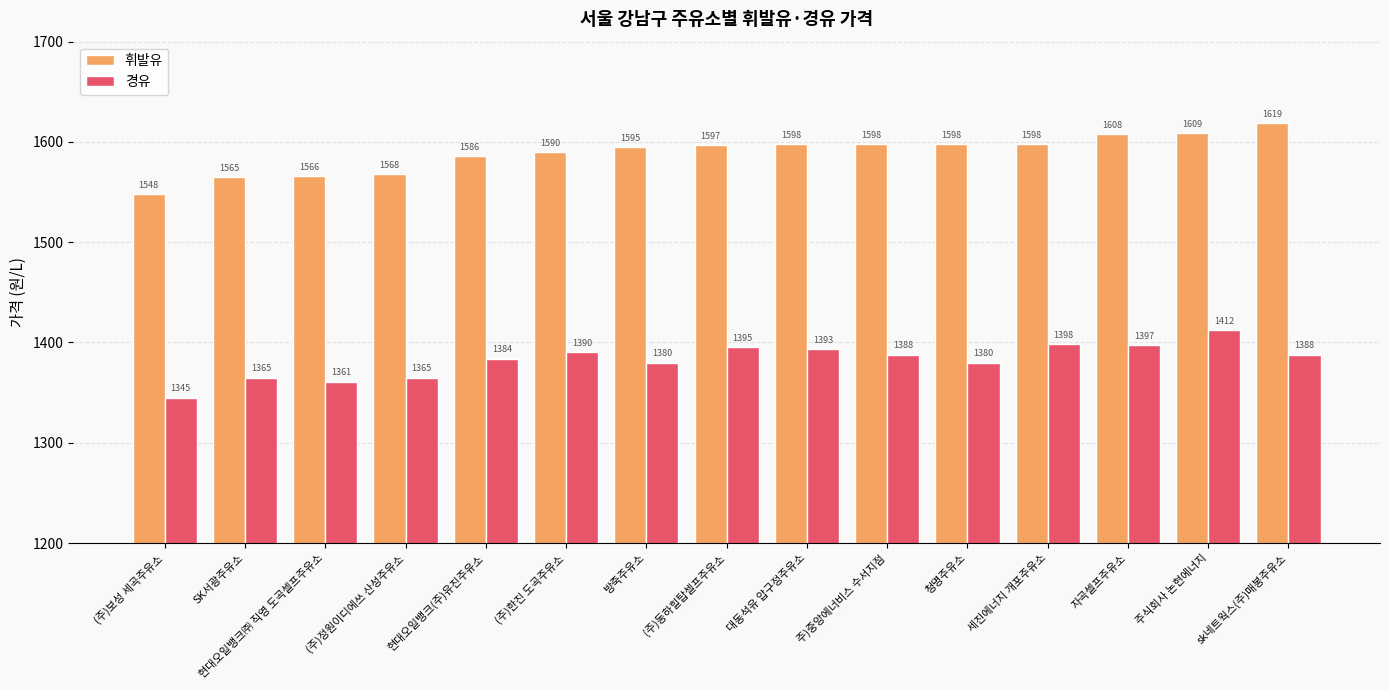

True or false: 경유 has a value of 1365 at SK서광주유소.

True